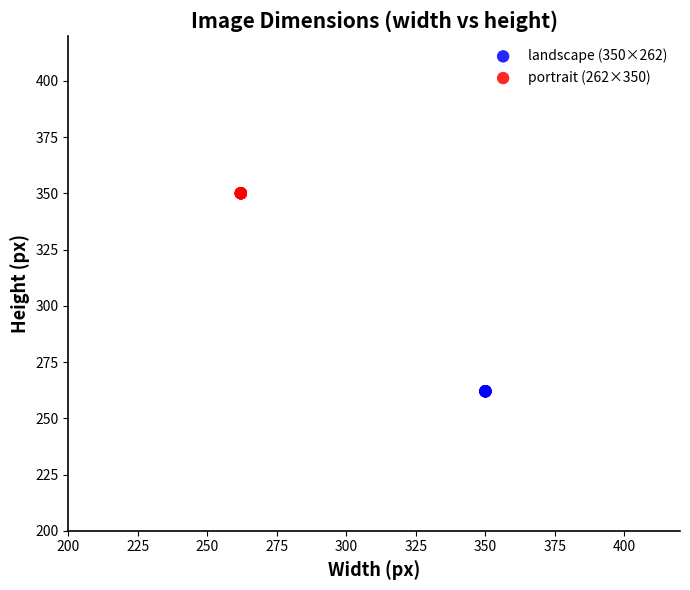

Which series contains the highest Y value?

portrait (262×350)